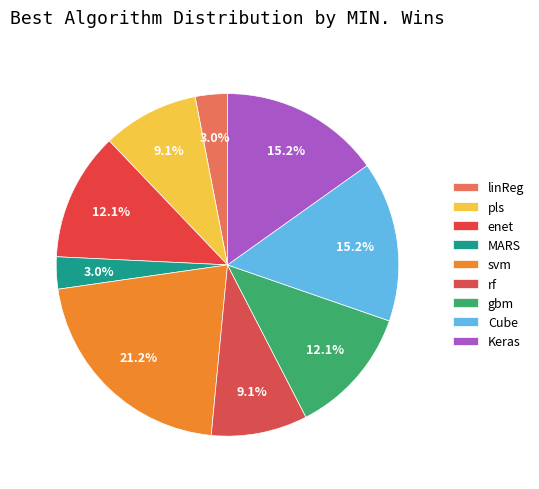

Do rf and Keras together represent more than half of the pie?

No